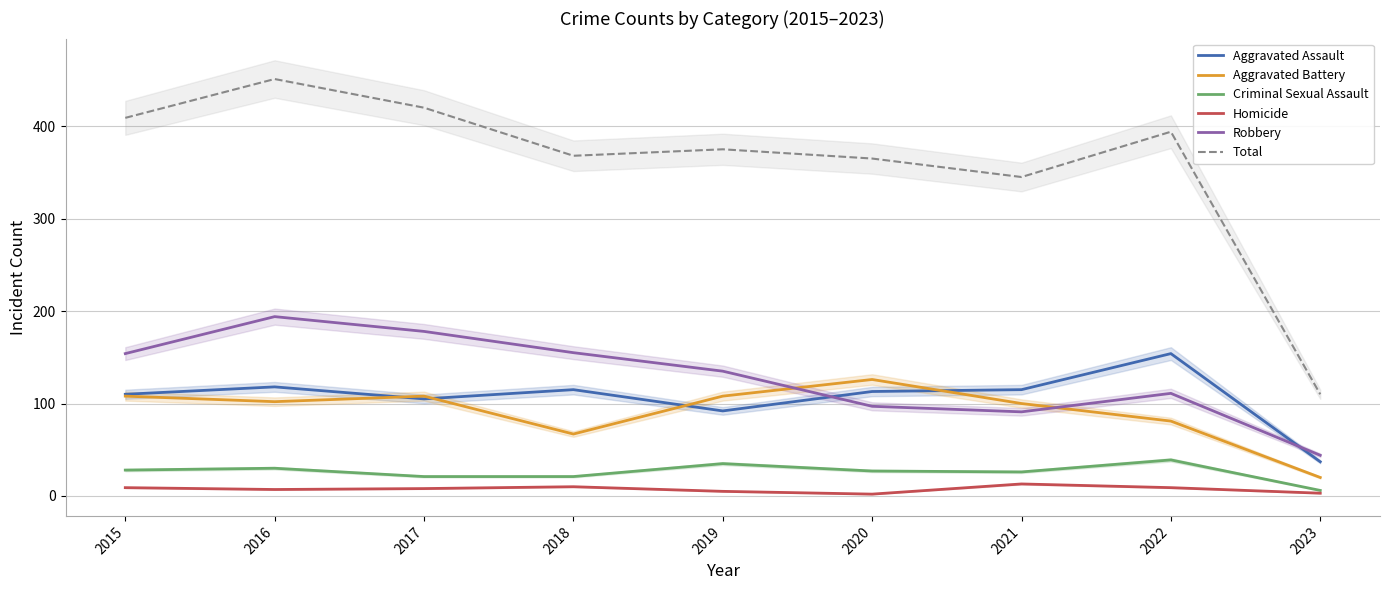

How many times do Aggravated Assault and Robbery cross each other?

2